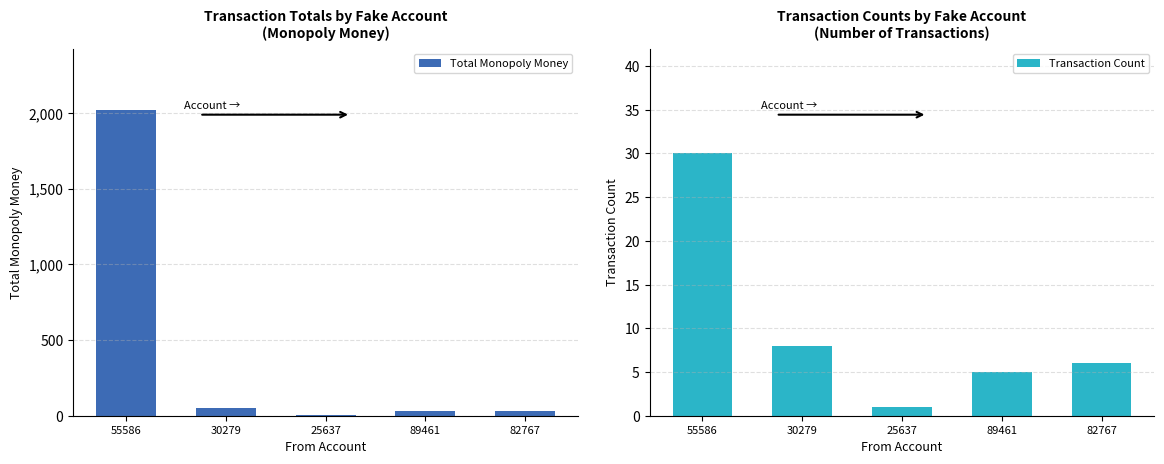

At which label does Transaction Count reach its peak?

55586